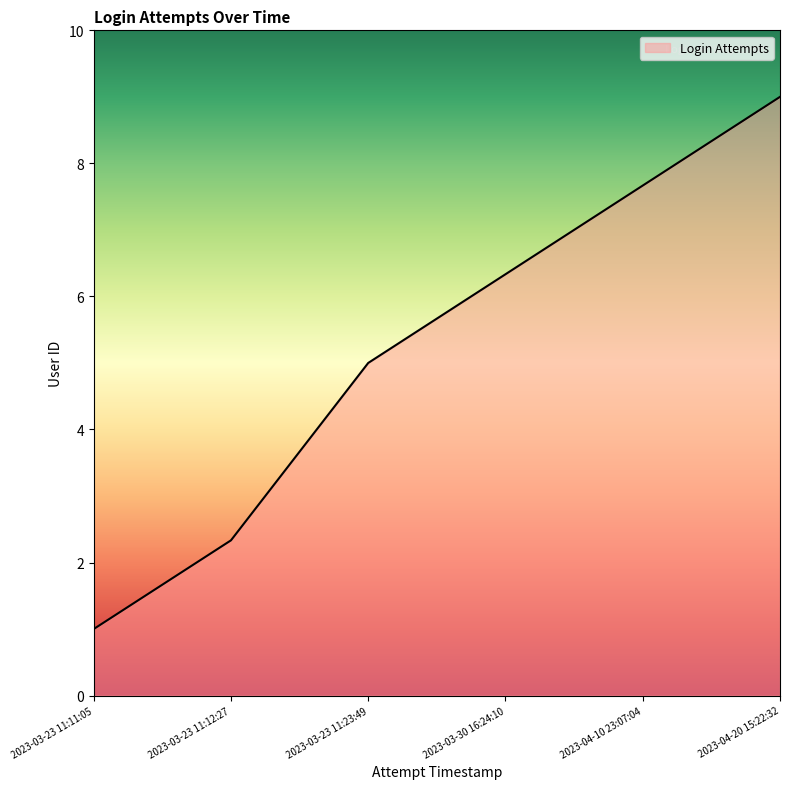

True or false: the data shows 5.2 at 2023-04-20 15:22:32.

False